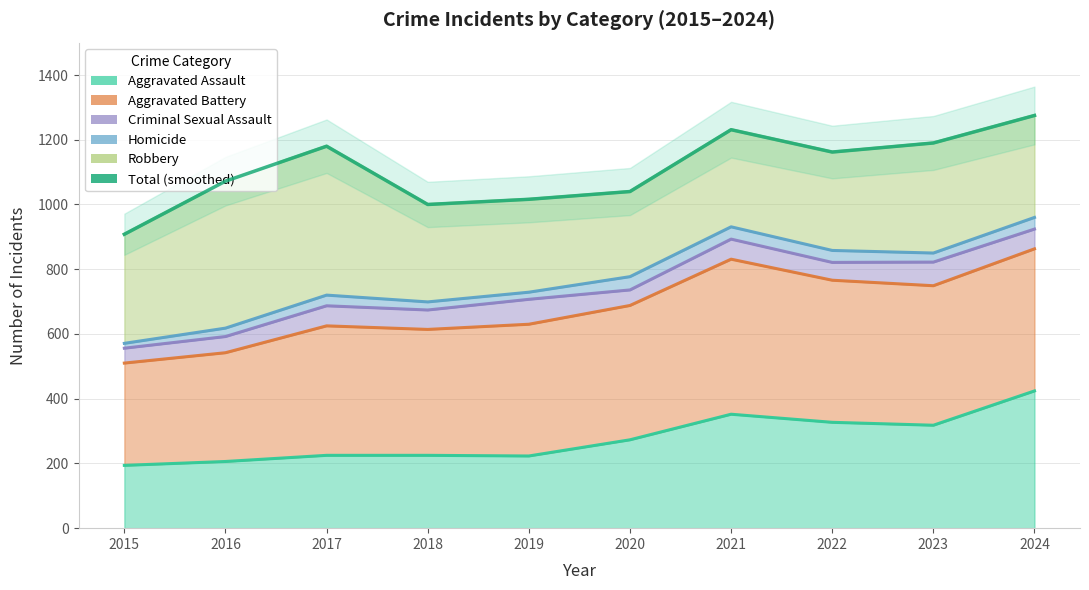

List the labels in order of value, largest first.

2024, 2021, 2023, 2017, 2022, 2016, 2020, 2019, 2018, 2015